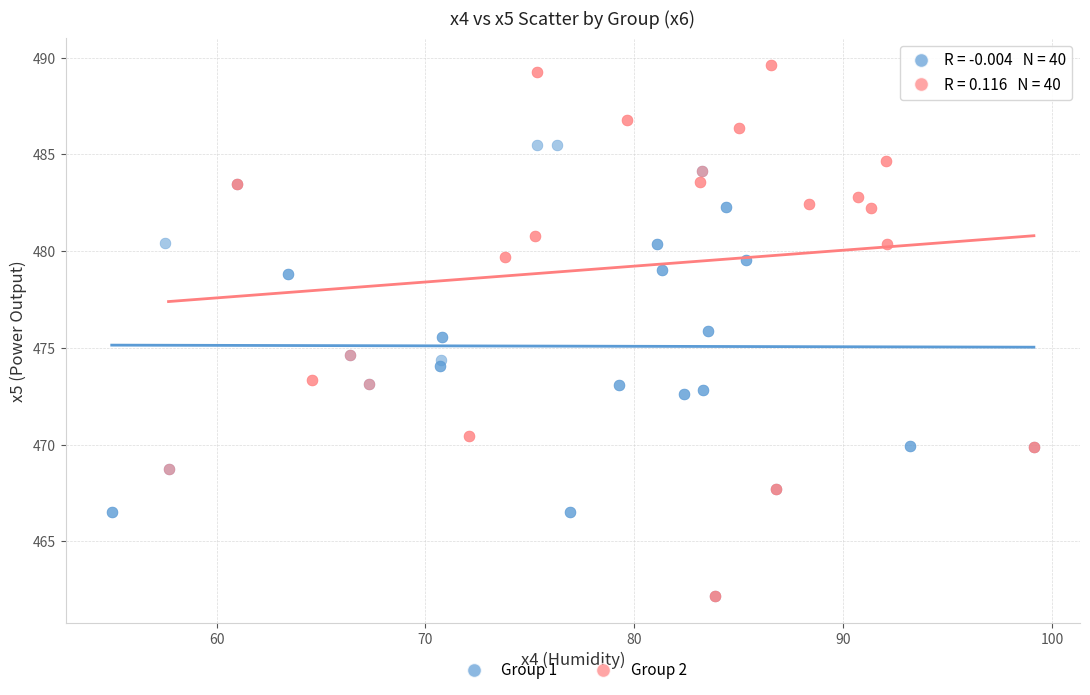

Which series has the widest spread of Y values?

Group 2